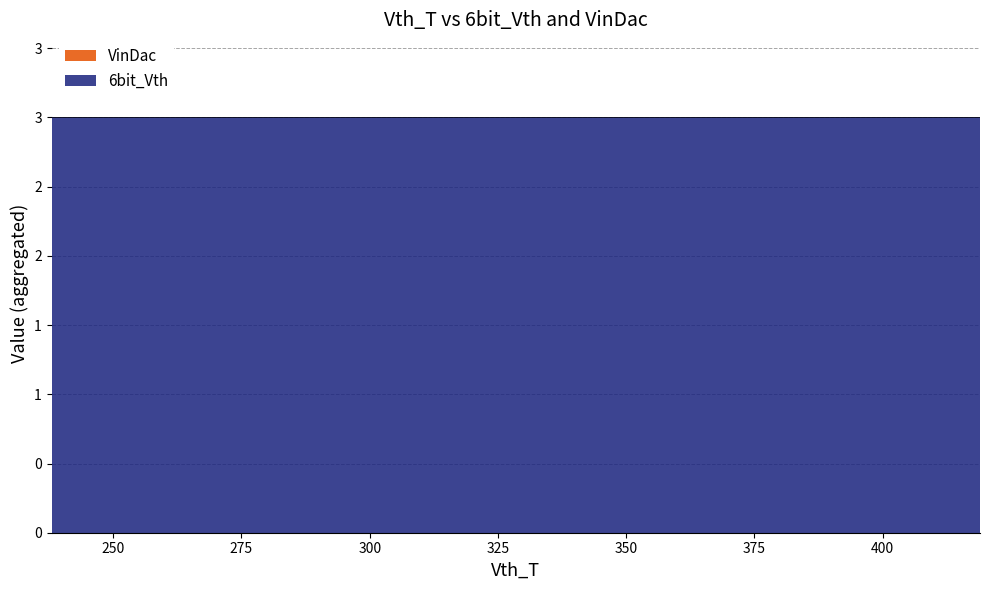

True or false: 6bit_Vth and VinDac cross at least once.

False